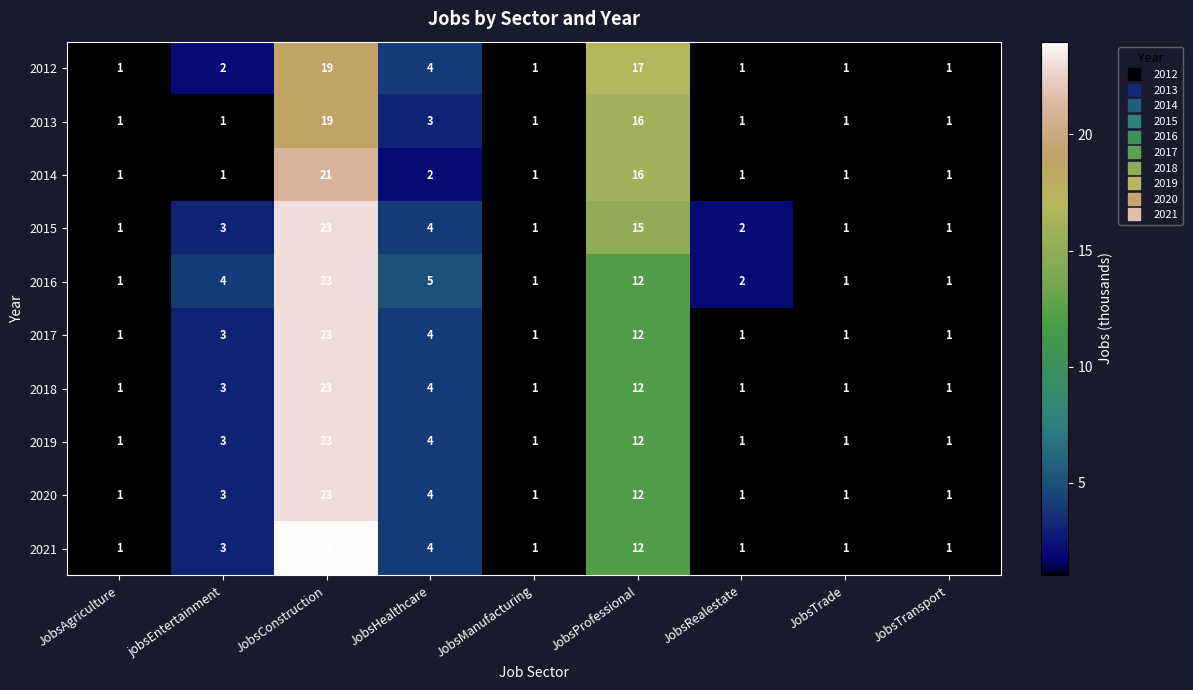

Where is 2020 nearest to the value 12?

JobsProfessional